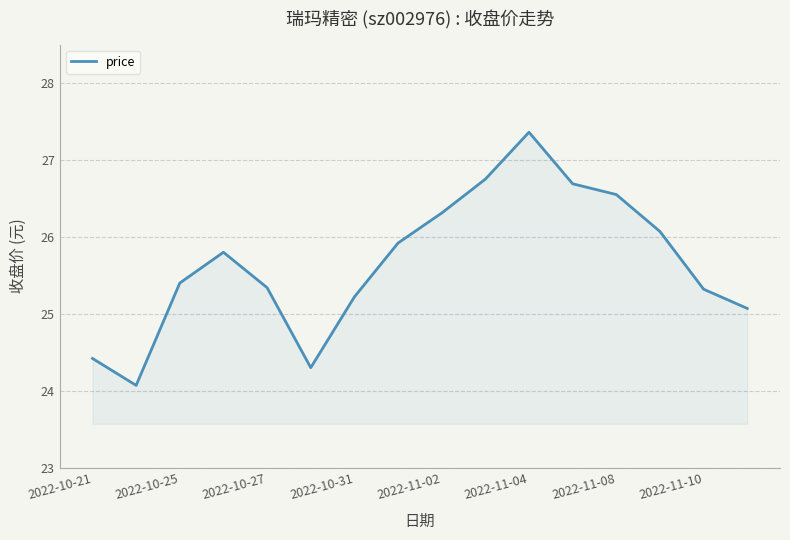

What is the difference between the maximum and minimum values?

3.3